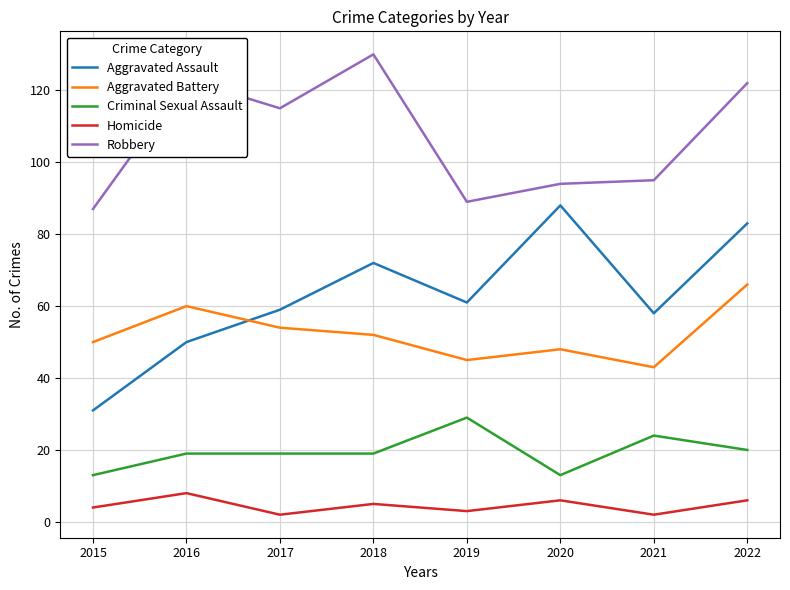

At which category does Robbery reach its first local valley?

2017